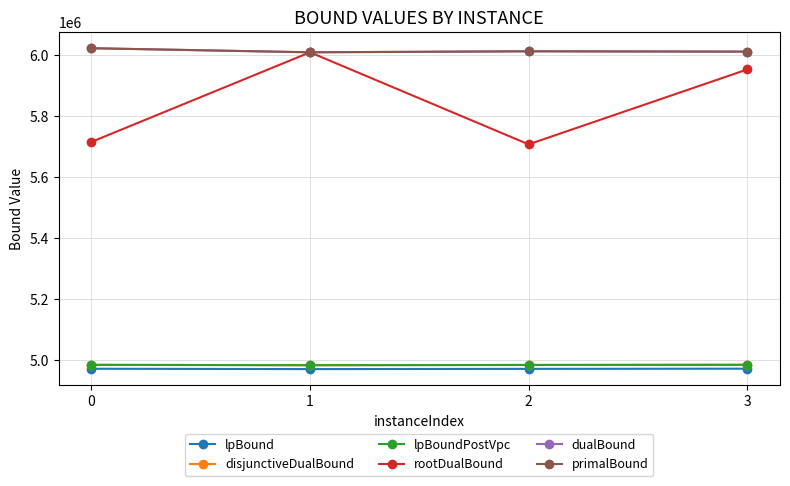

True or false: lpBound and primalBound cross at least once.

False